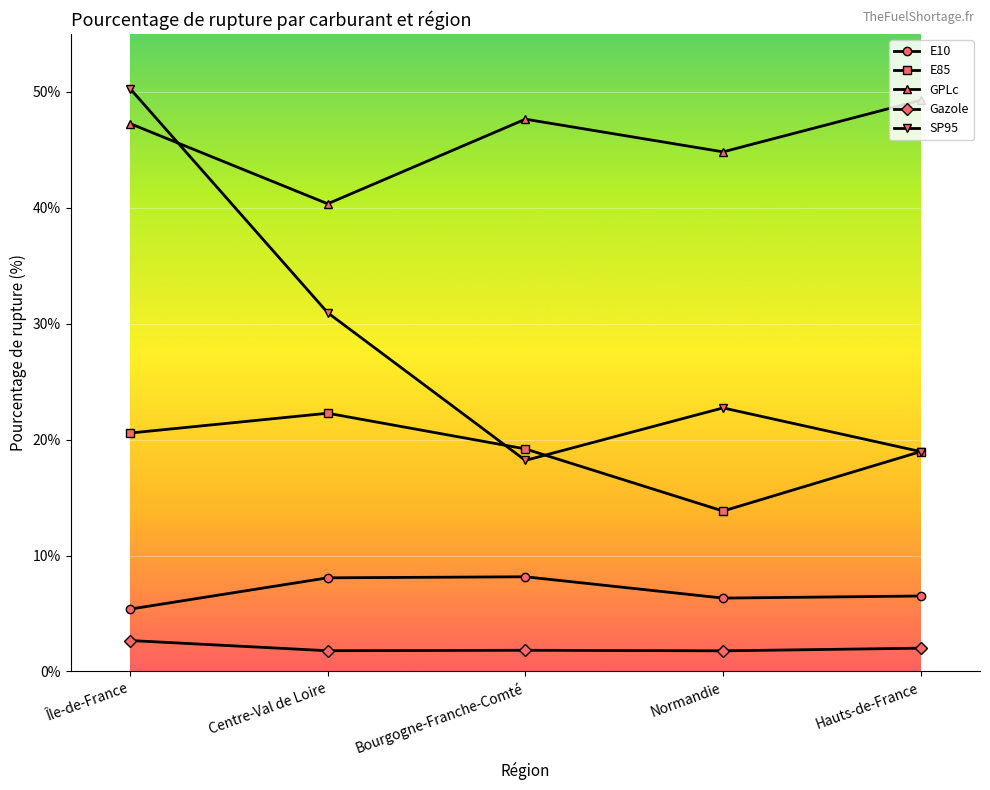

What is the label of the 5th point from the right?

Île-de-France